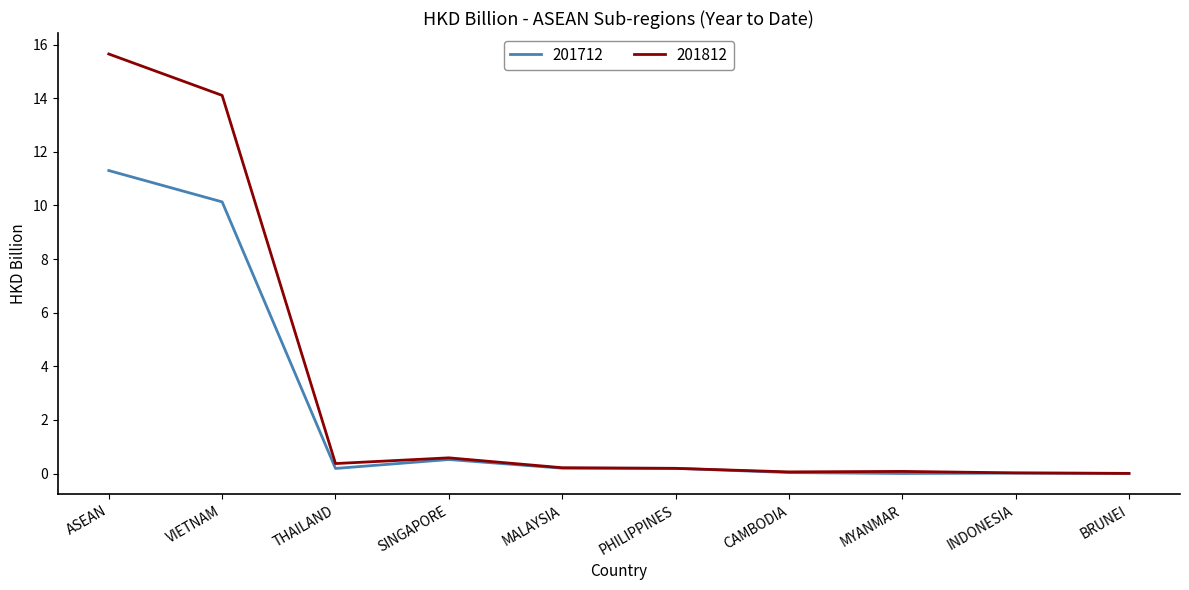

Which series ends up on top after the final intersection of 201812 and 201712?

201712